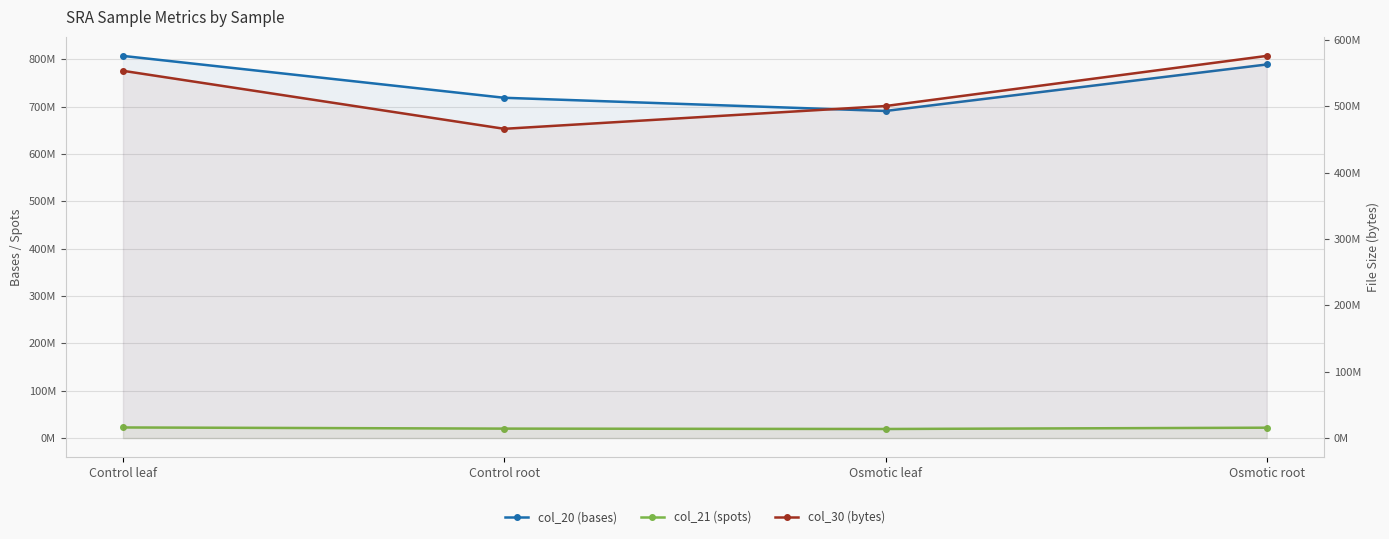

What is the greatest value displayed?

806950080